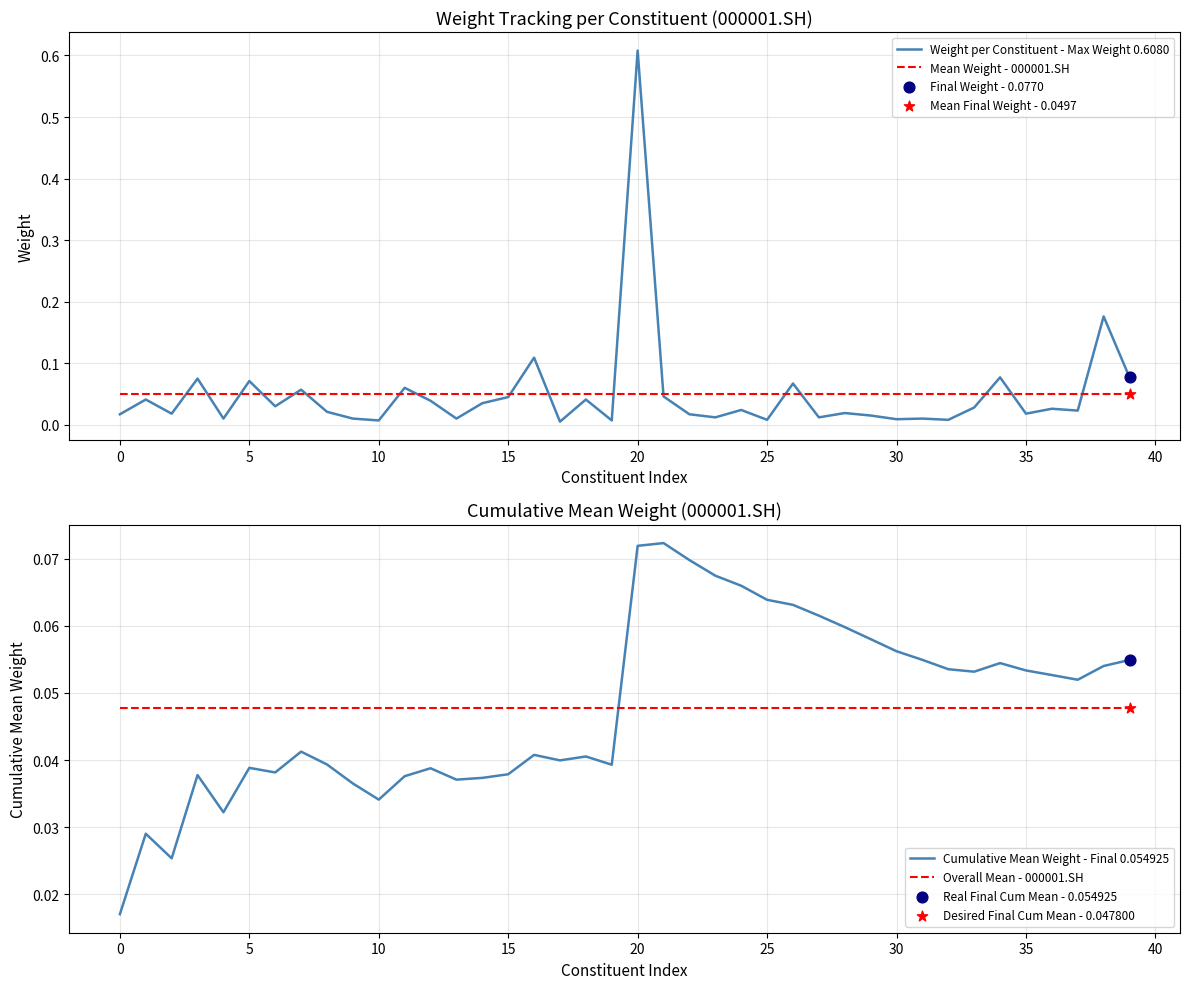

Which series has the widest spread of Y values?

Weight per Constituent - Max Weight 0.6080